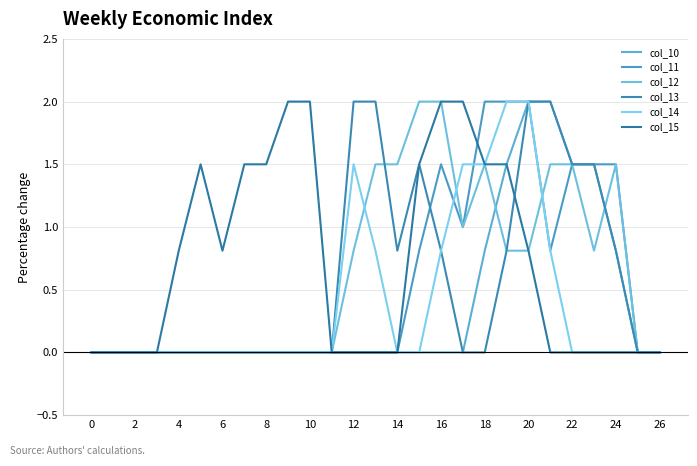

What is the difference between the second highest and minimum values in the col_13 series?

2.0